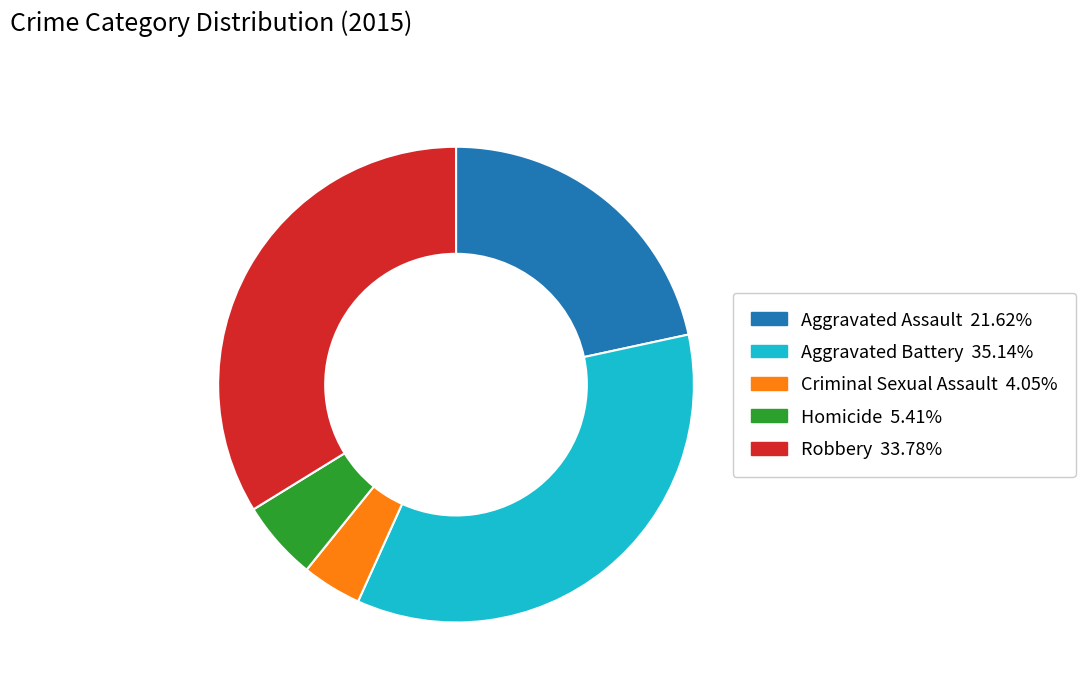

How many segments does this pie chart have?

5